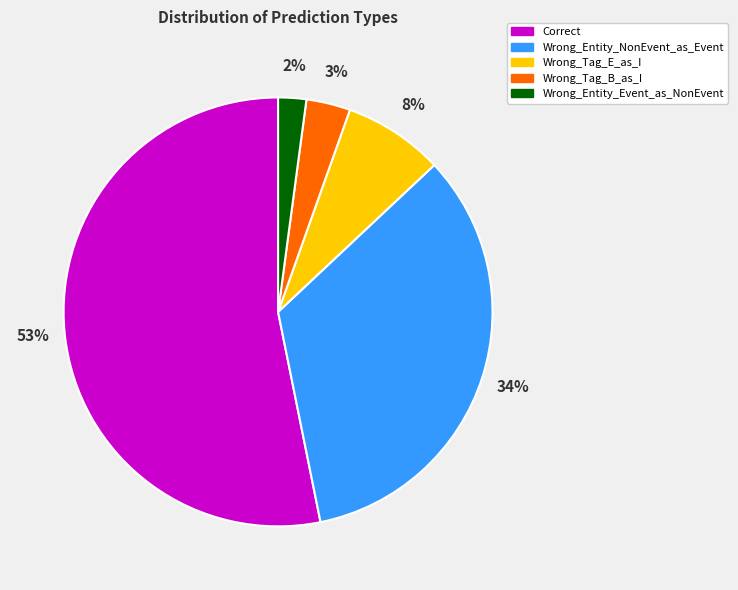

To the nearest percent, what is the combined percentage of Wrong_Tag_E_as_I and Wrong_Tag_B_as_I?

11%